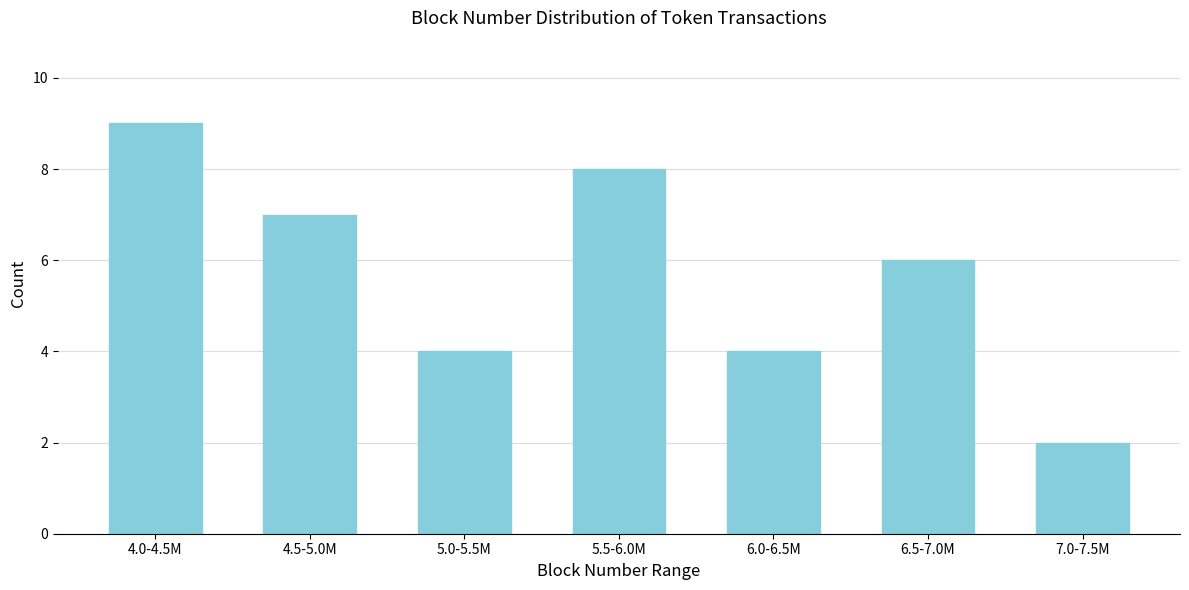

Reading left to right, list all the values displayed in this chart.

9	7	4	8	4	6	2